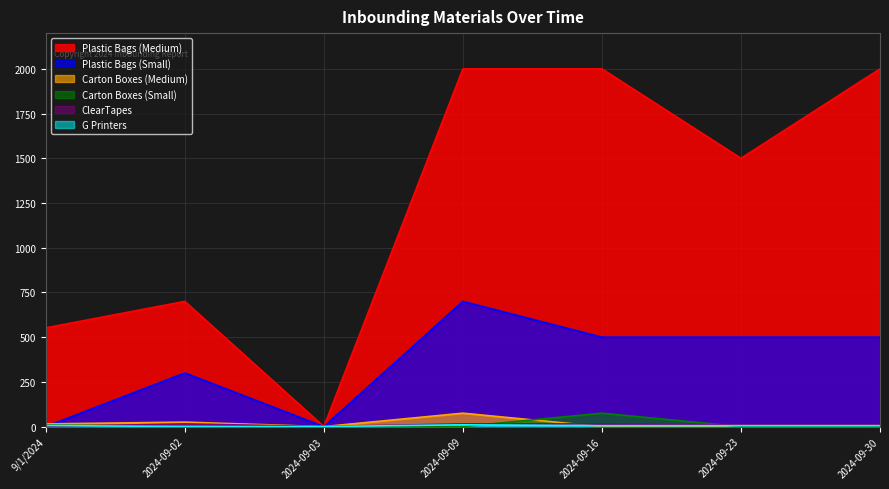

Reading right to left, transcribe all the data shown in this chart.

Plastic Bags (Medium): 2024-09-30=2000	2024-09-23=1500	2024-09-16=2000	2024-09-09=2000	2024-09-03=0	2024-09-02=700	9/1/2024=552
G Printers: 2024-09-30=5	2024-09-23=5	2024-09-16=5	2024-09-09=10	2024-09-03=0	2024-09-02=0	9/1/2024=6
Plastic Bags (Small): 2024-09-30=500	2024-09-23=500	2024-09-16=500	2024-09-09=700	2024-09-03=0	2024-09-02=300	9/1/2024=0
Carton Boxes (Medium): 2024-09-30=0	2024-09-23=0	2024-09-16=0	2024-09-09=75	2024-09-03=0	2024-09-02=25	9/1/2024=15
ClearTapes: 2024-09-30=10	2024-09-23=10	2024-09-16=15	2024-09-09=15	2024-09-03=0	2024-09-02=15	9/1/2024=0
Carton Boxes (Small): 2024-09-30=0	2024-09-23=0	2024-09-16=75	2024-09-09=0	2024-09-03=0	2024-09-02=0	9/1/2024=9